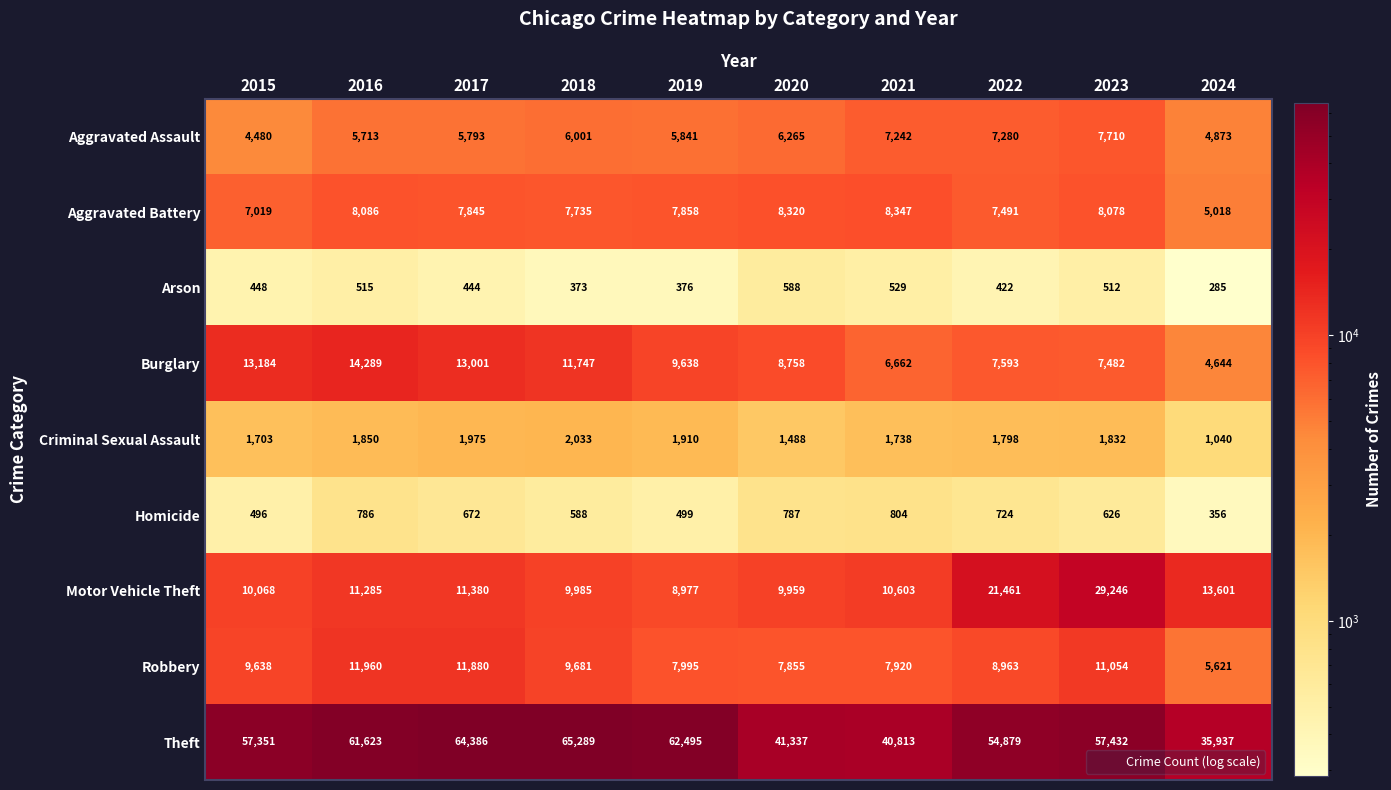

What value does the Criminal Sexual Assault series have at 2015, to the nearest 10?

1700